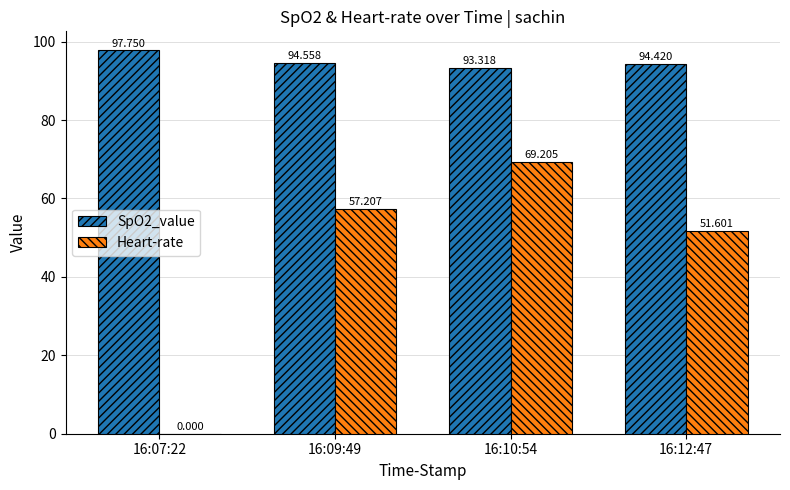

What are all the series names shown in the legend?

SpO2_value, Heart-rate